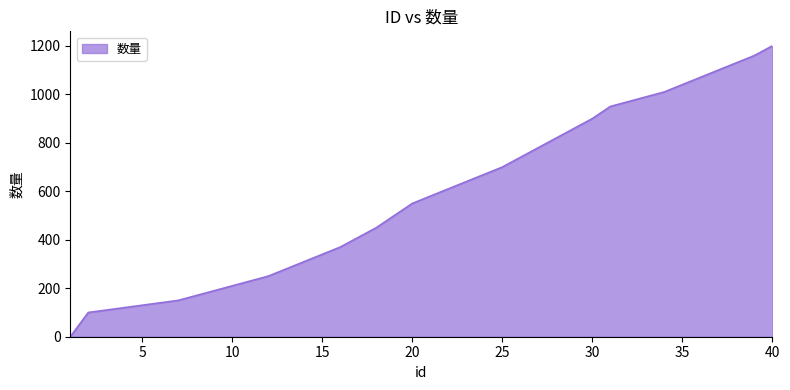

What is the difference between the maximum and minimum values?

1200